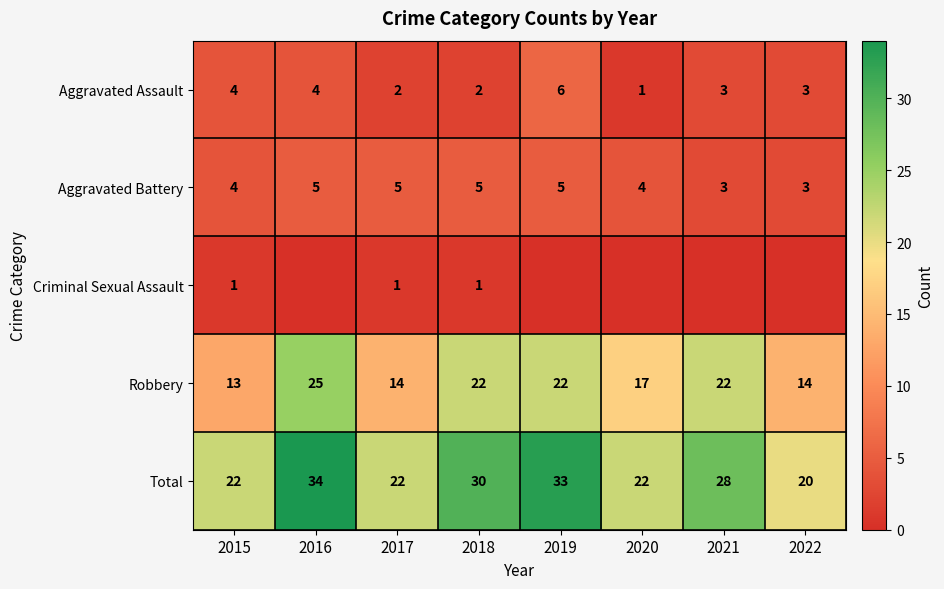

Is it true that Robbery equals 22 at 2019?

True